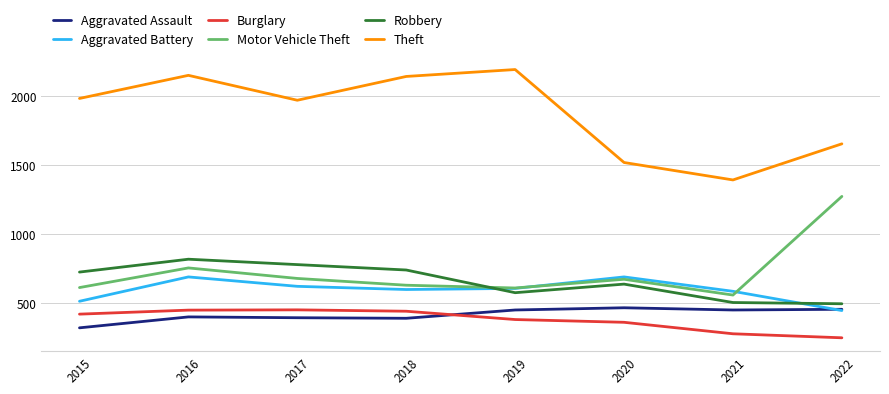

What are all the series names shown in the legend?

Aggravated Assault, Aggravated Battery, Burglary, Motor Vehicle Theft, Robbery, Theft